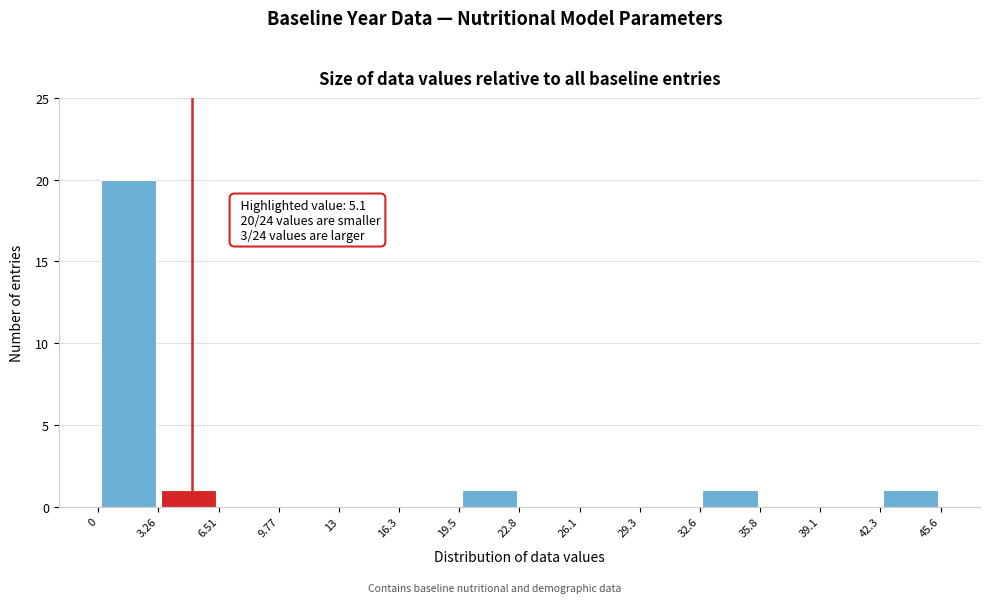

Over which range of the x-axis is the bar tallest?

0 to 3.26